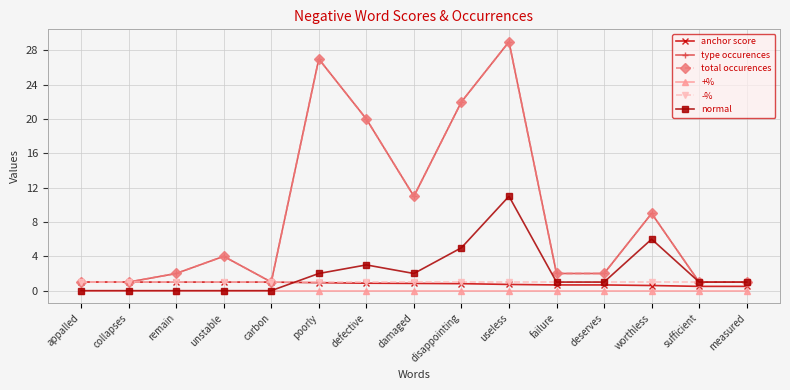

Reading left to right, transcribe all the data shown in this chart.

anchor score: appalled=1.0	collapses=1.0	remain=1.0	unstable=1.0	carbon=1.0	poorly=0.9	defective=0.9	damaged=0.8	disappointing=0.8	useless=0.7	failure=0.7	deserves=0.7	worthless=0.6	sufficient=0.5	measured=0.5
type occurences: appalled=1.0	collapses=1.0	remain=2.0	unstable=4.0	carbon=1.0	poorly=27.0	defective=20.0	damaged=11.0	disappointing=22.0	useless=29.0	failure=2.0	deserves=2.0	worthless=9.0	sufficient=1.0	measured=1.0
total occurences: appalled=1.0	collapses=1.0	remain=2.0	unstable=4.0	carbon=1.0	poorly=27.0	defective=20.0	damaged=11.0	disappointing=22.0	useless=29.0	failure=2.0	deserves=2.0	worthless=9.0	sufficient=1.0	measured=1.0
+%: appalled=0.0	collapses=0.0	remain=0.0	unstable=0.0	carbon=0.0	poorly=0.0	defective=0.0	damaged=0.0	disappointing=0.0	useless=0.0	failure=0.0	deserves=0.0	worthless=0.0	sufficient=0.0	measured=0.0
-%: appalled=1.0	collapses=1.0	remain=1.0	unstable=1.0	carbon=1.0	poorly=1.0	defective=1.0	damaged=1.0	disappointing=1.0	useless=1.0	failure=1.0	deserves=1.0	worthless=1.0	sufficient=1.0	measured=1.0
normal: appalled=0.0	collapses=0.0	remain=0.0	unstable=0.0	carbon=0.0	poorly=2.0	defective=3.0	damaged=2.0	disappointing=5.0	useless=11.0	failure=1.0	deserves=1.0	worthless=6.0	sufficient=1.0	measured=1.0